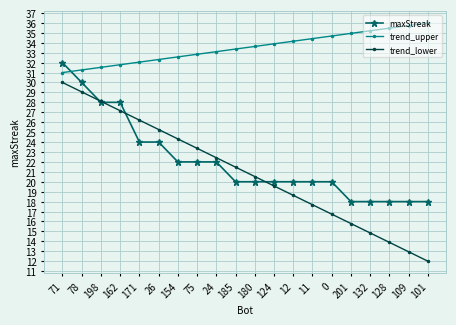

What is the lowest value of the trend_lower series?

12.0